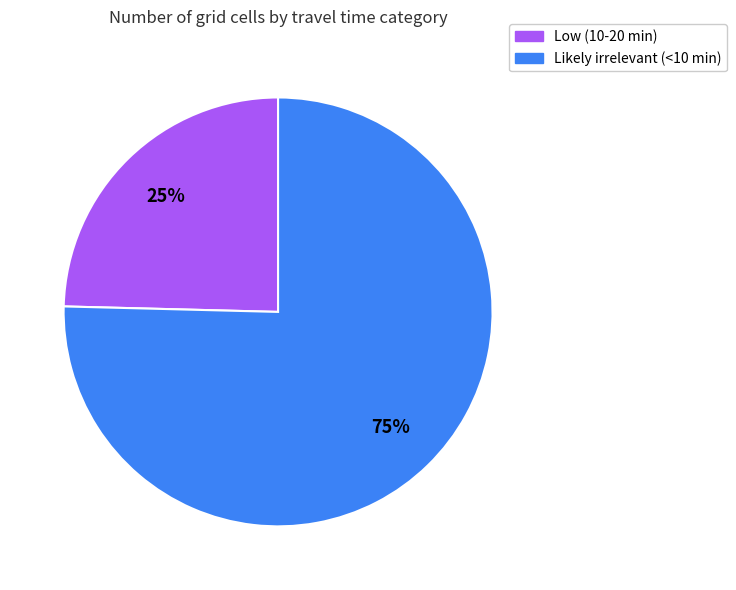

What is the largest slice in the pie chart?

Likely irrelevant (<10 min)